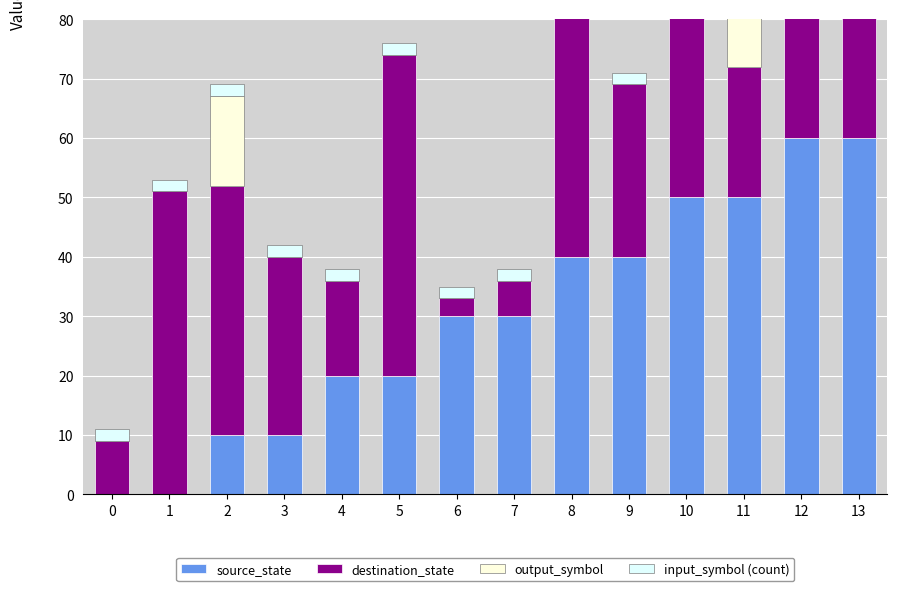

What is the difference between the output_symbol values at 0 and 8?

15